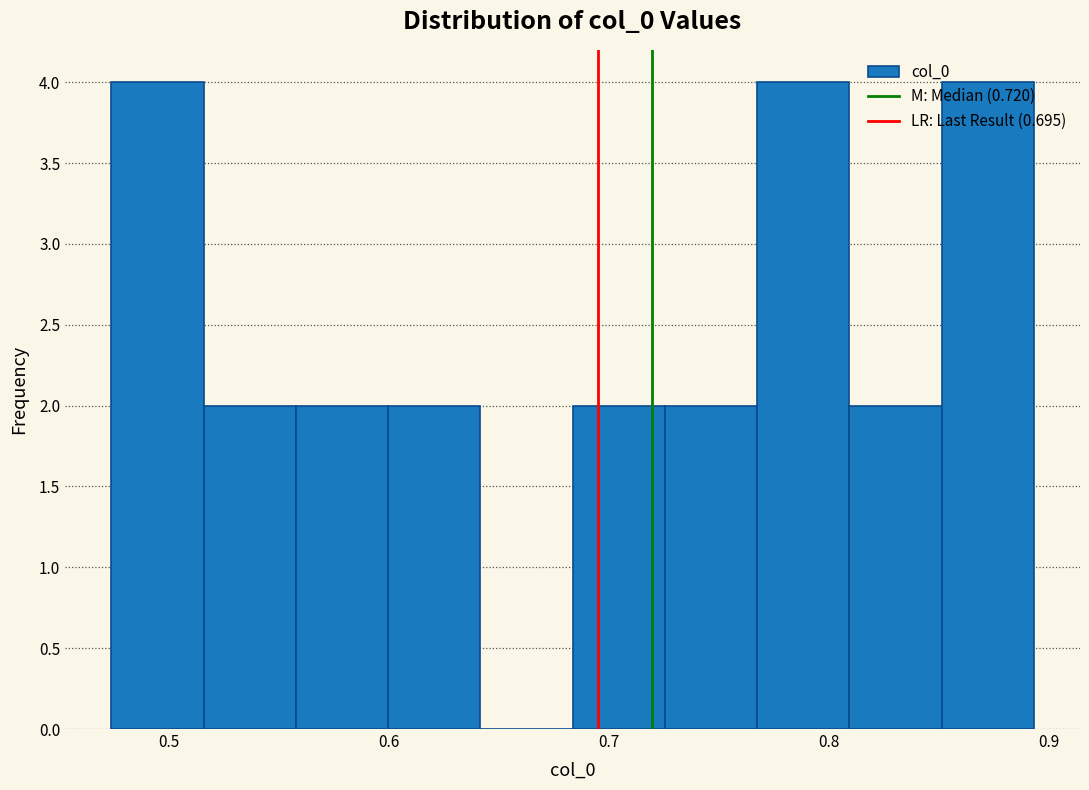

Reading left to right, transcribe this chart: for each bar, give the range it covers on the x-axis and its height. Neither the bar edges nor the heights are printed on the chart, so give them approximately, as read against the axes.

0.47 to 0.52: 4
0.52 to 0.56: 2
0.56 to 0.60: 2
0.60 to 0.64: 2
0.64 to 0.68: 0
0.68 to 0.73: 2
0.73 to 0.77: 2
0.77 to 0.81: 4
0.81 to 0.85: 2
0.85 to 0.89: 4